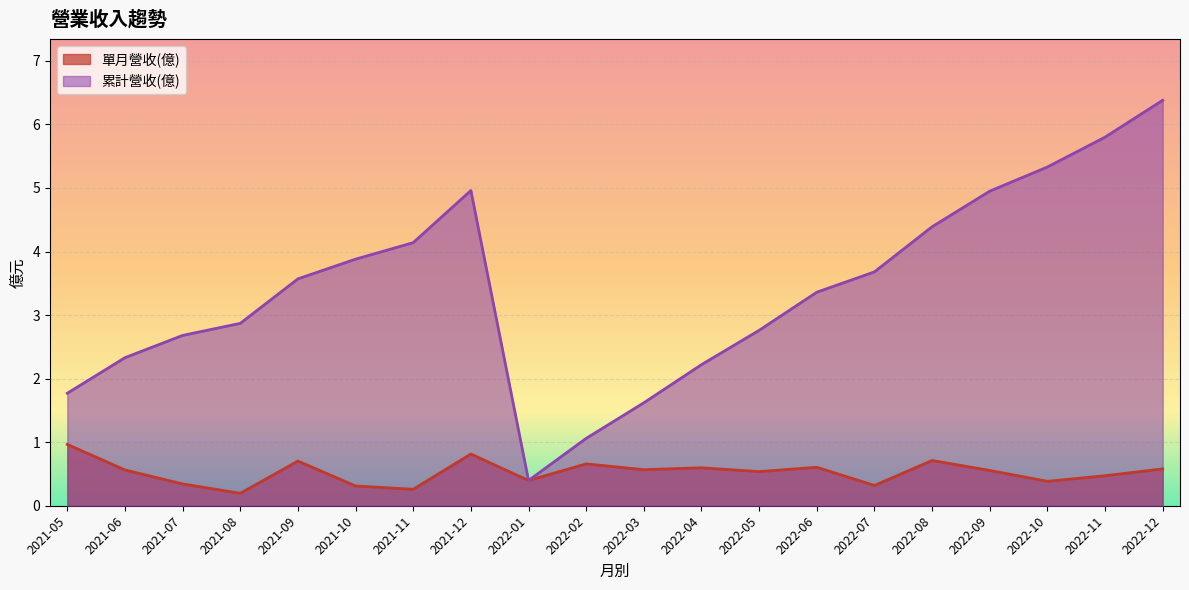

At which label does 單月營收(億) reach its minimum?

2021-08